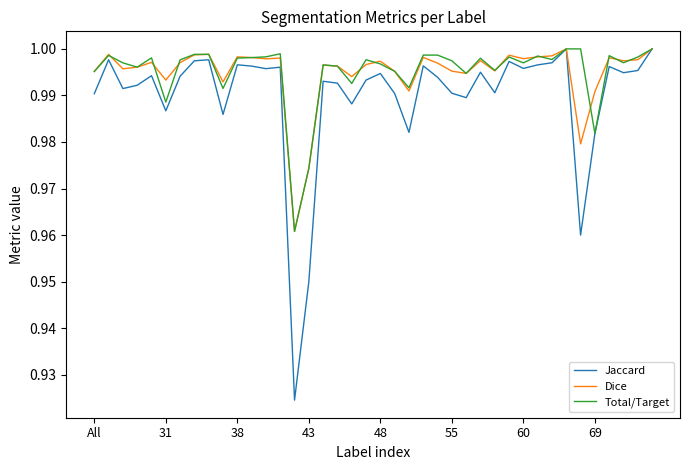

Which series has the widest spread of values?

Jaccard